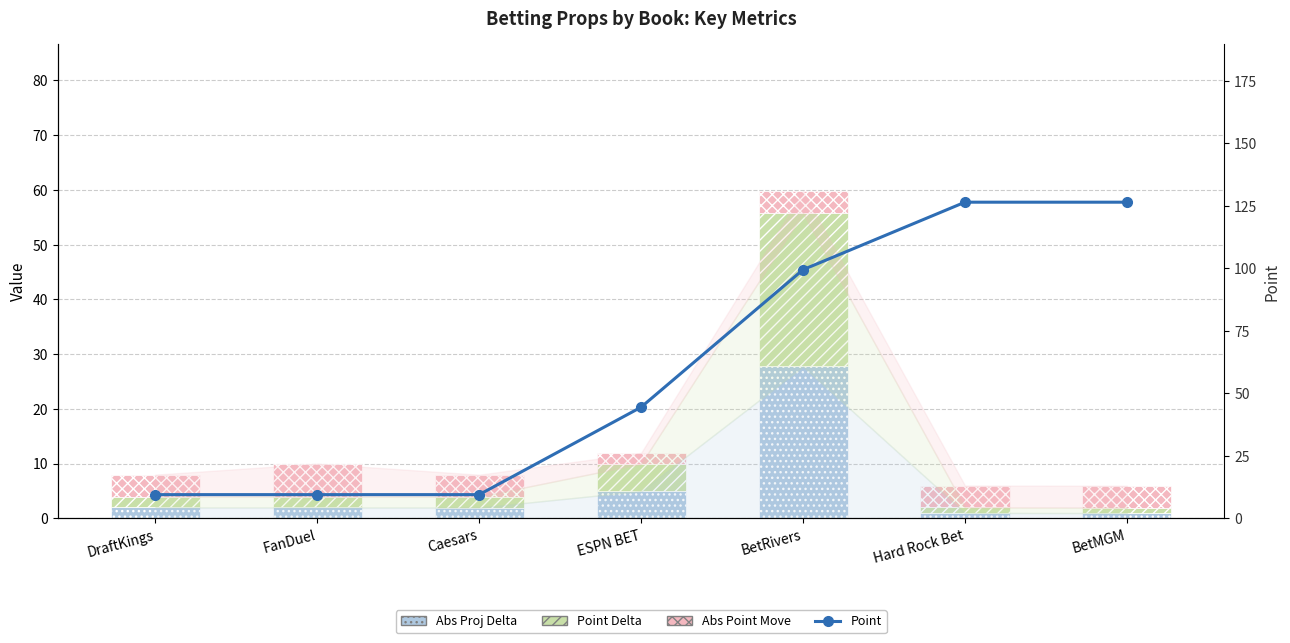

What is the label of the 3rd bar from the left?

Caesars